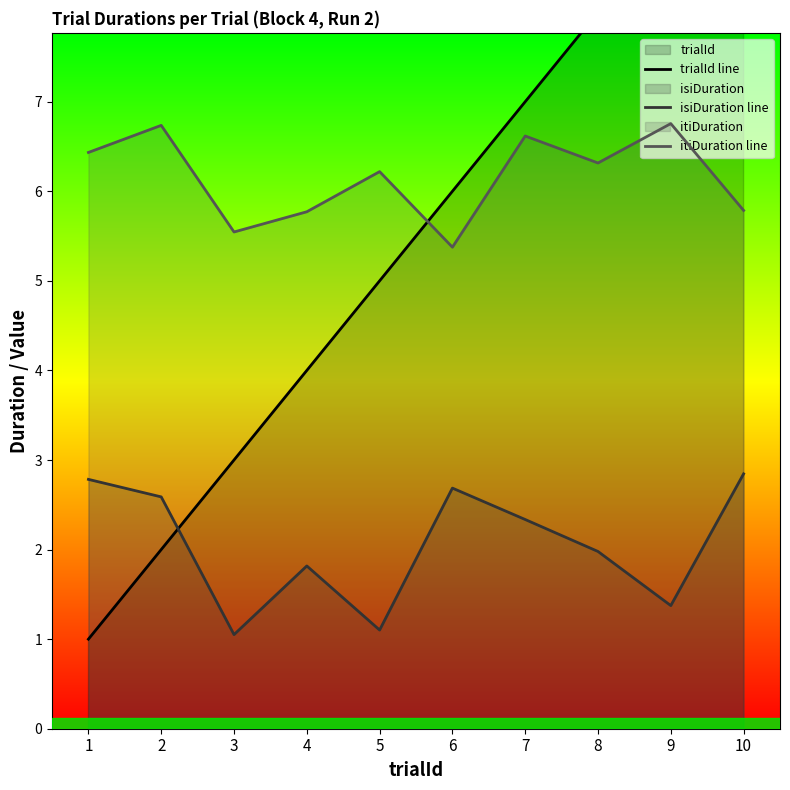

The value of isiDuration line at 1 is 2.8. True or false?

True